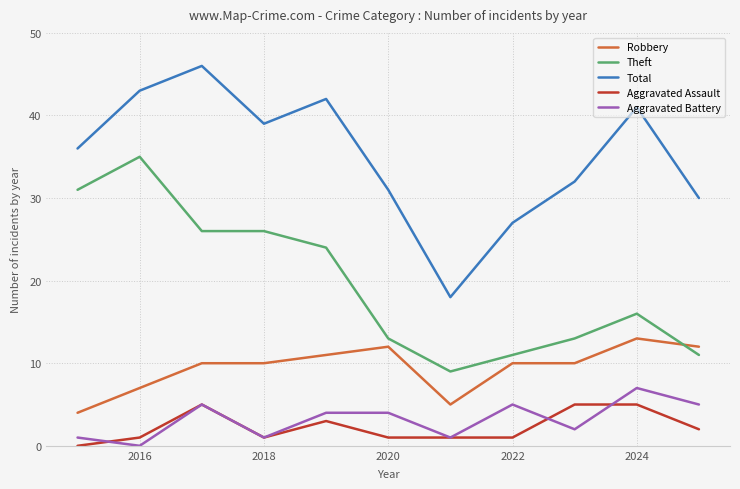

What is the greatest value displayed?

46